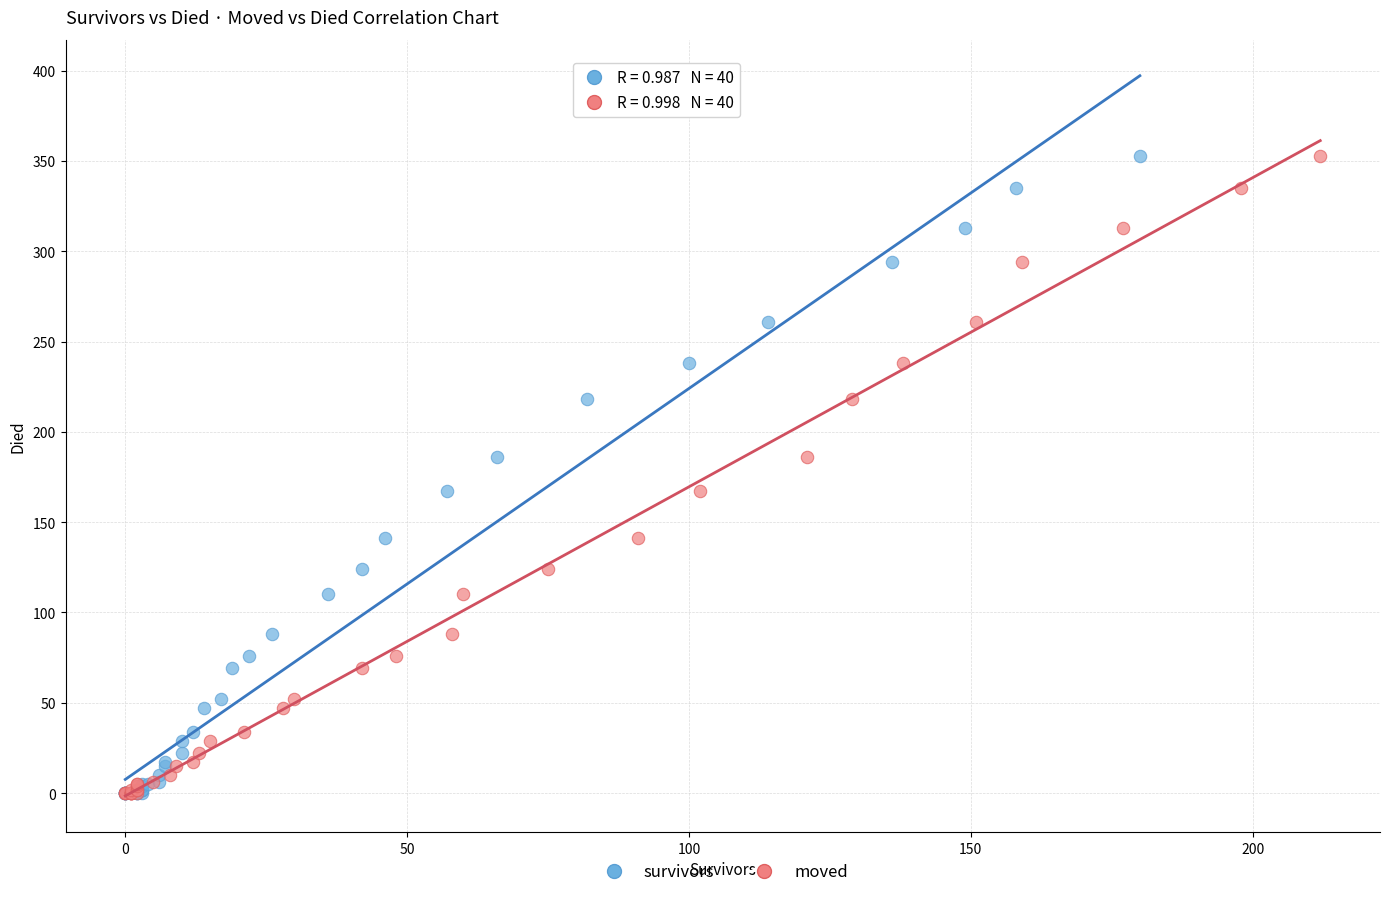

What are all the series names shown in the legend?

survivors, moved